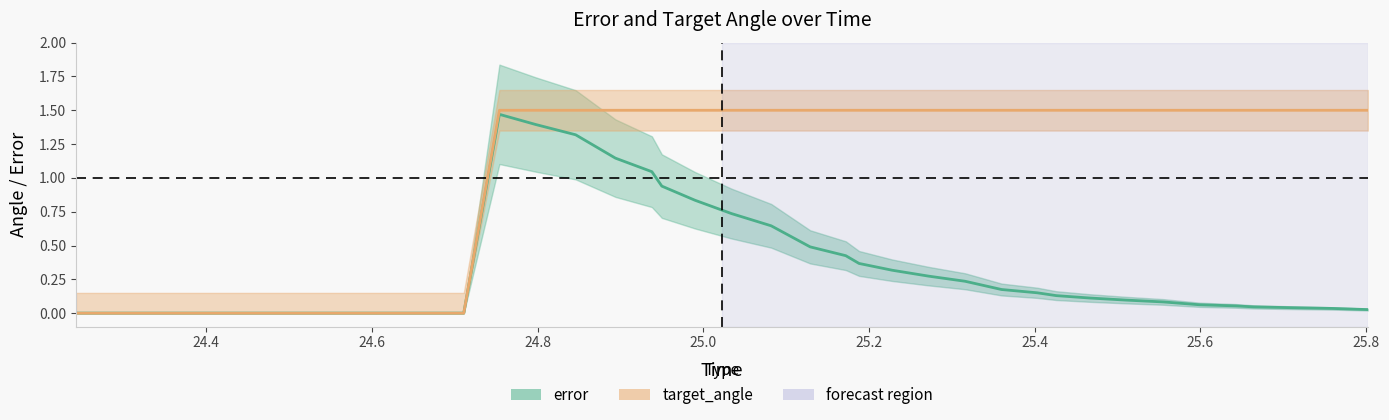

How many lines are shown in the chart?

2